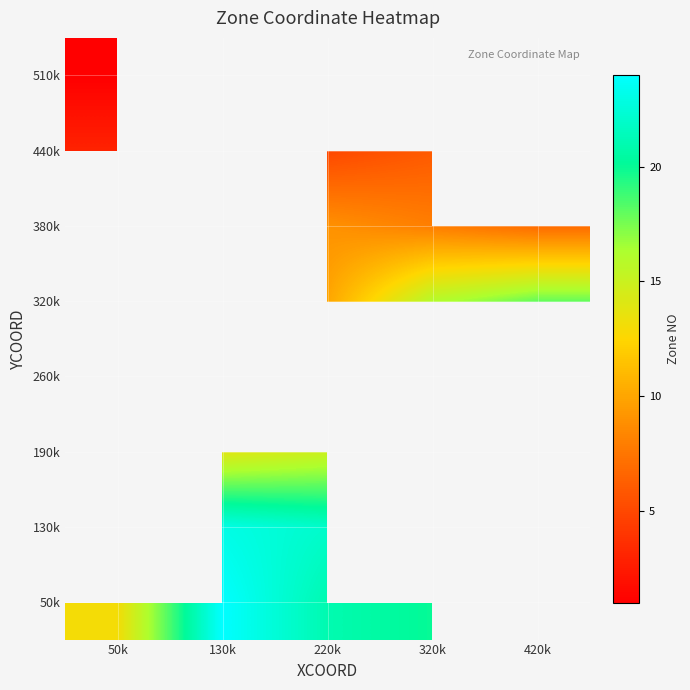

How many categories are shown in the chart?

5